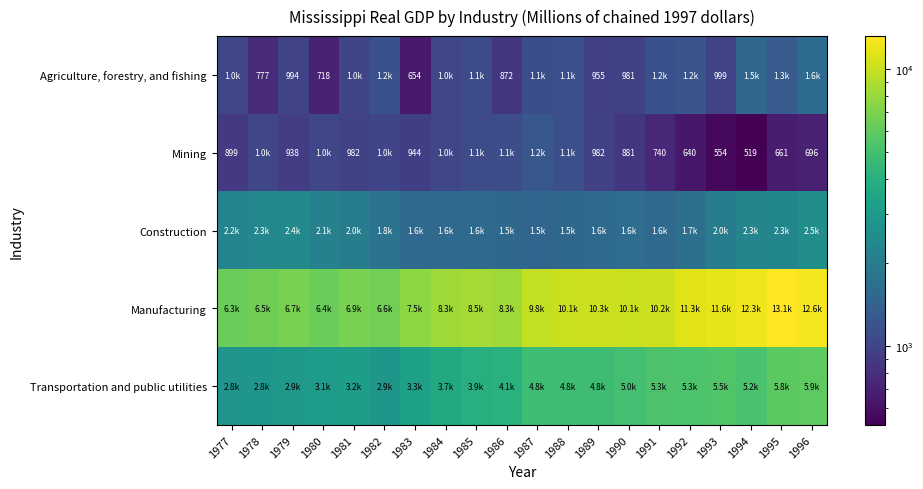

What is the total value across all series at 1992?

20191.7